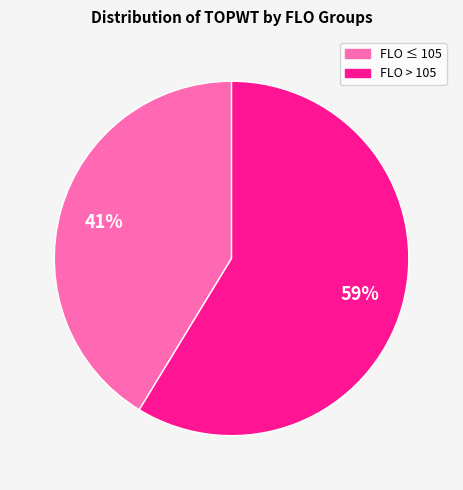

To the nearest percent, what is the average slice percentage?

50%